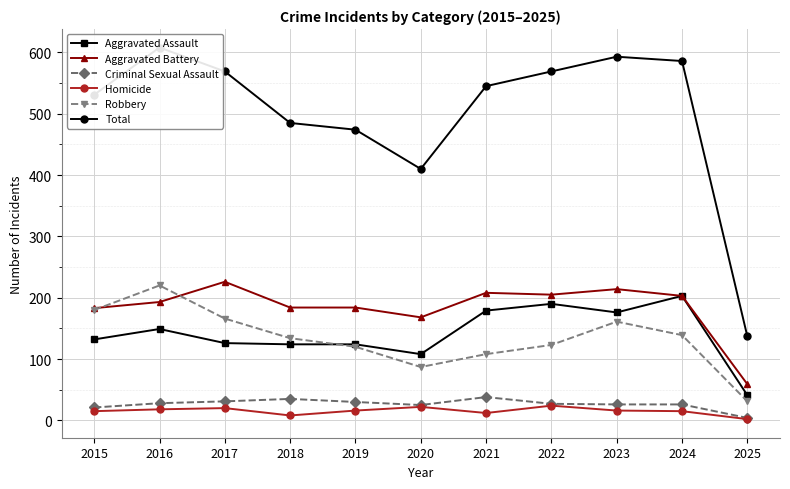

In Aggravated Assault, how many points are higher than both neighbors (excluding endpoints)?

3